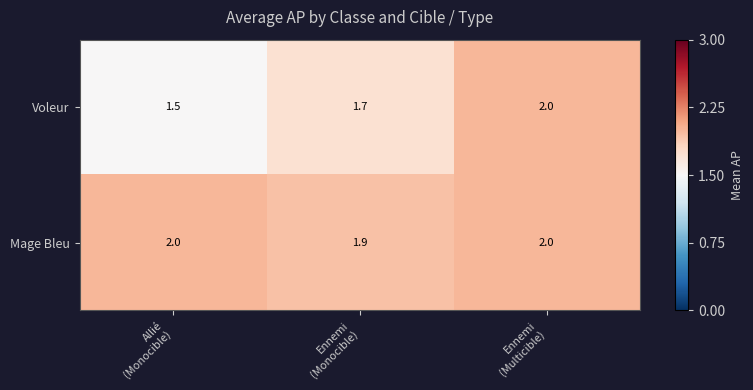

Reading left to right, what are all the values shown in this chart?

Voleur: 1.5	1.7	2.0
Mage Bleu: 2.0	1.9	2.0